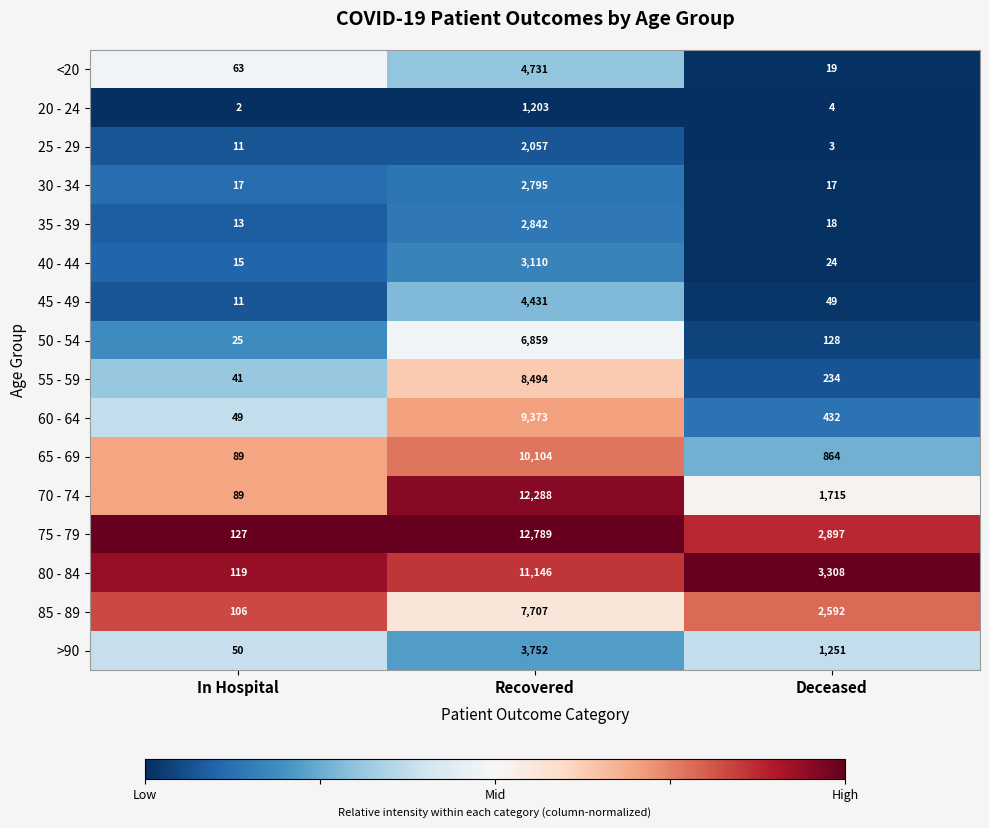

What is the total value across all series at Recovered?

103681